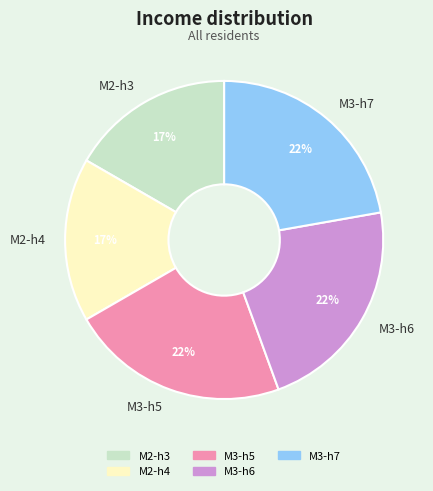

To the nearest percent, what percentage of the pie is M2-h4?

17%